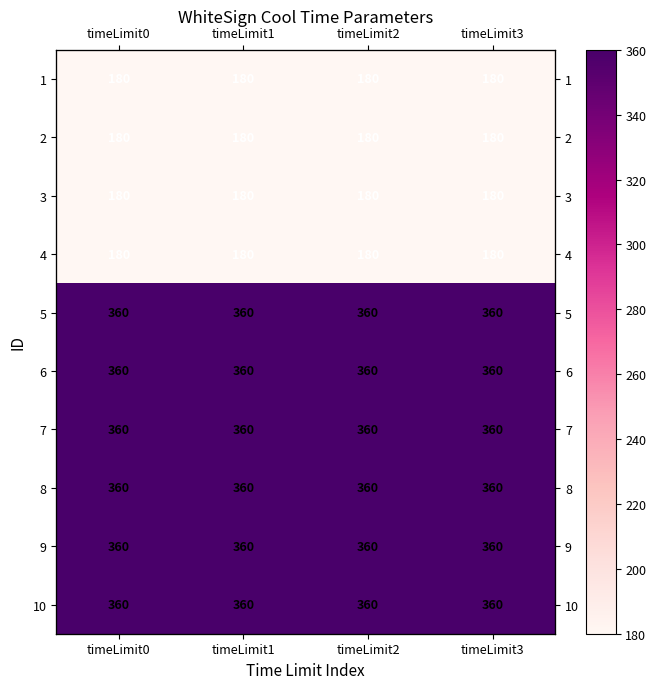

What is the difference between the highest and lowest values at timeLimit1?

180